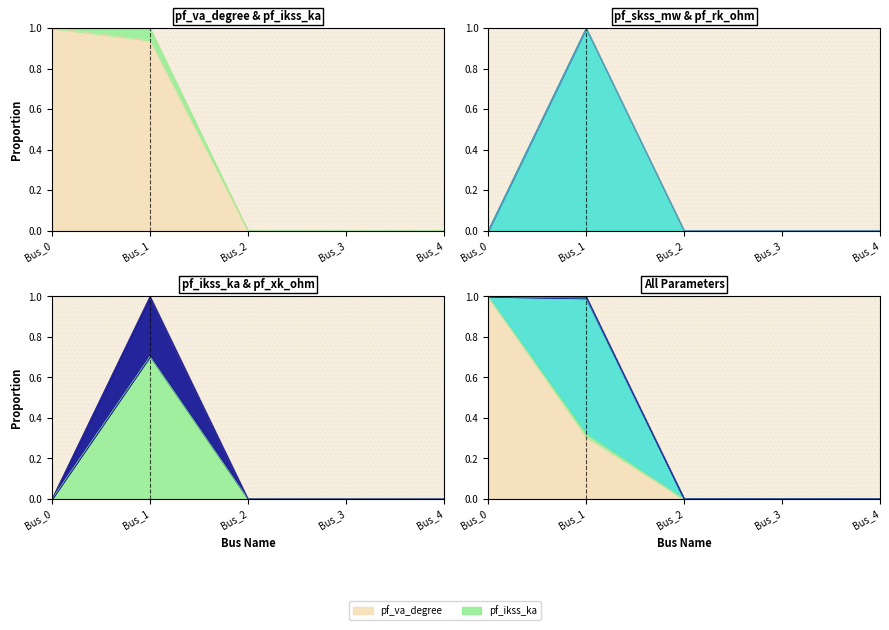

Read the pf_skss_mw value at Bus_1.

0.7